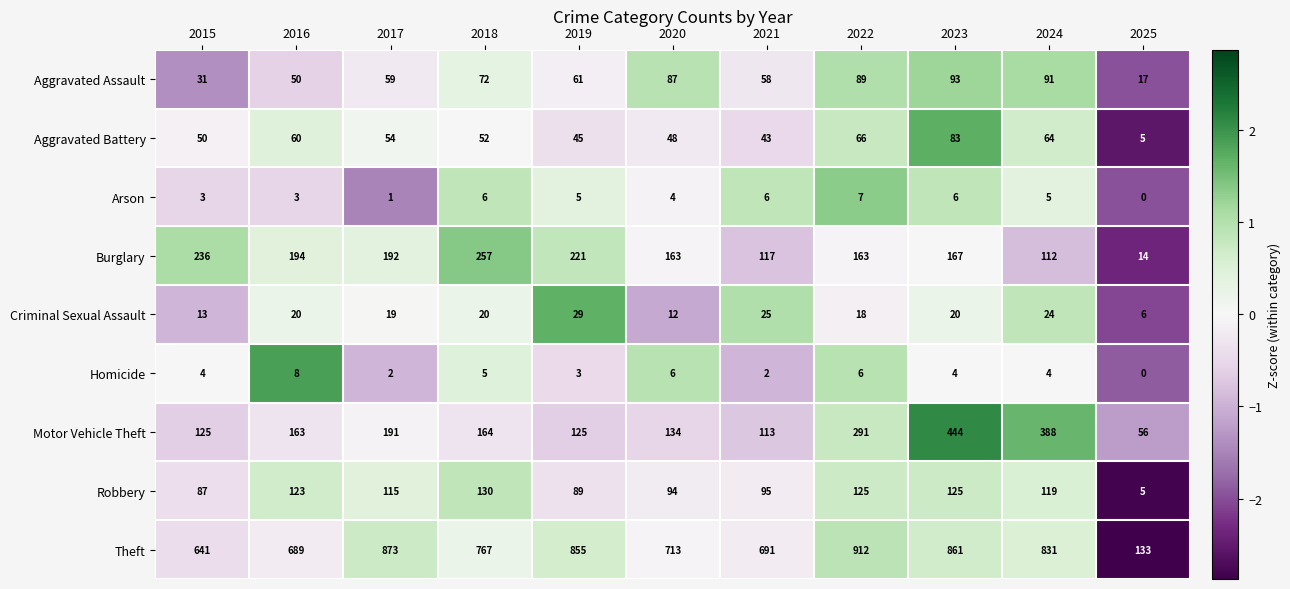

What is the smallest value displayed?

0